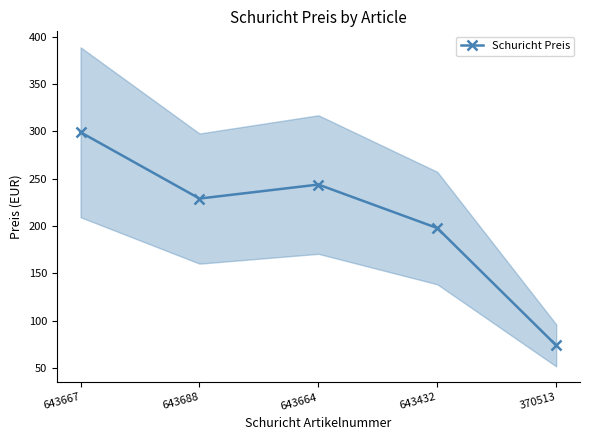

What is the maximum value shown in the chart?

299.0